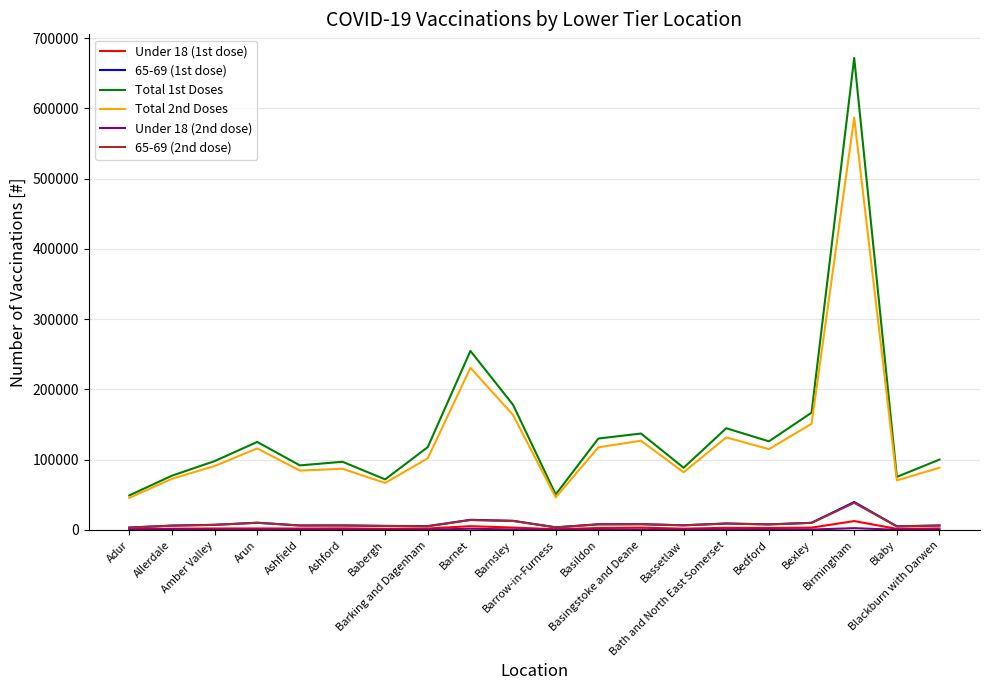

What is the minimum value shown in the chart?

194